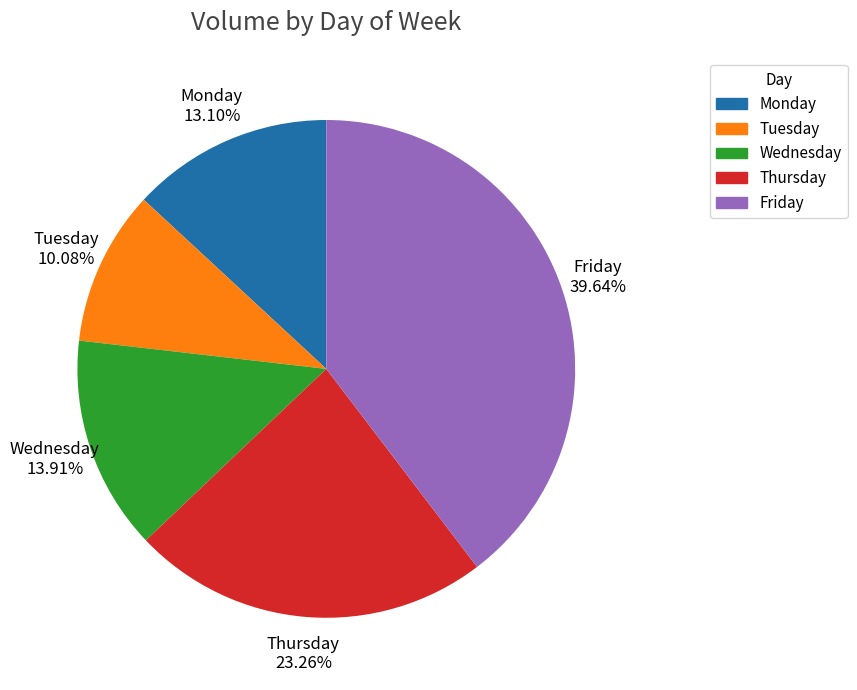

Between Tuesday and Thursday, which is larger?

Thursday